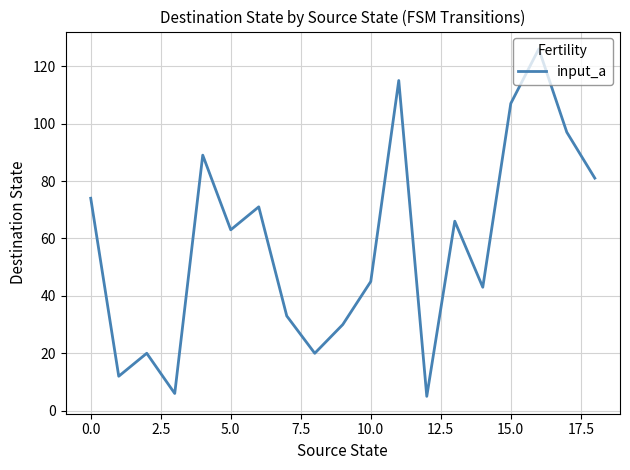

What is the average value?

58